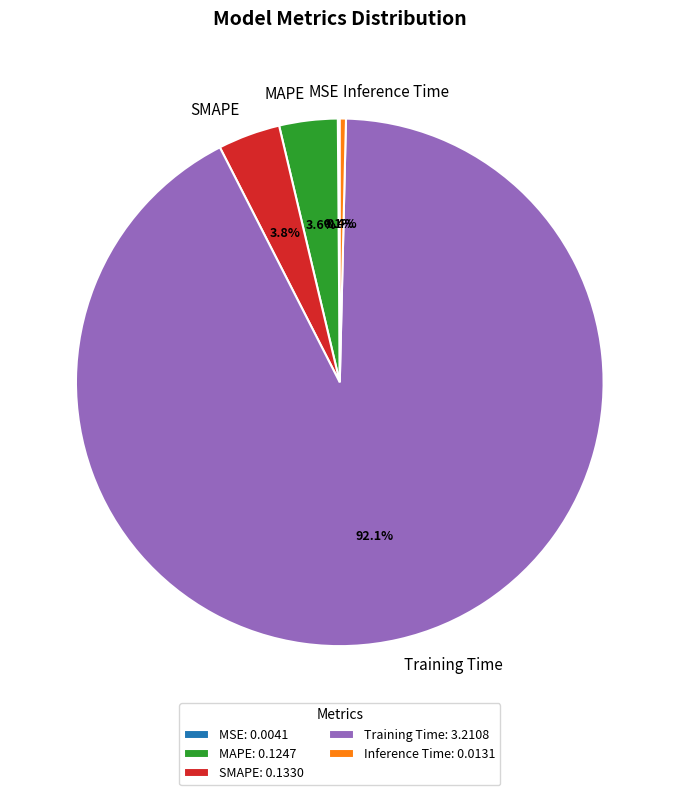

What is the total percentage of SMAPE and Inference Time?

4.2%